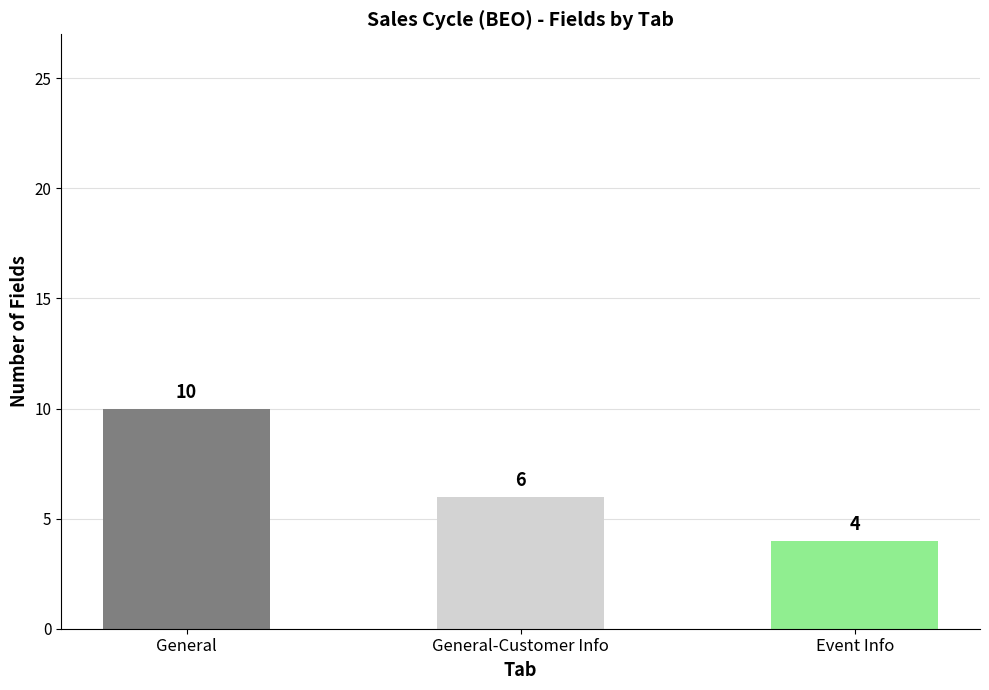

The value at General is 10. True or false?

True